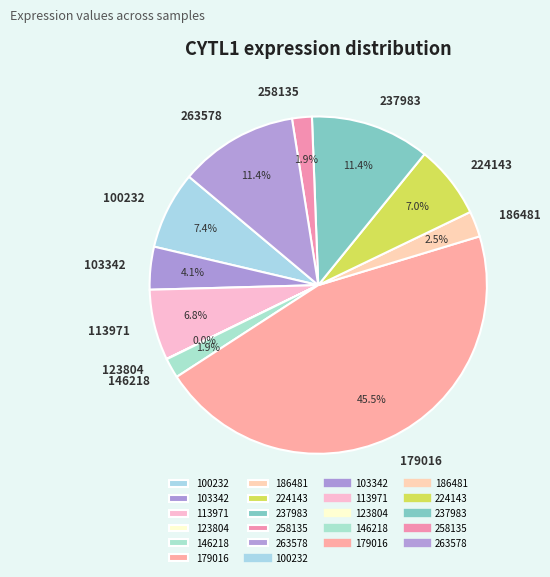

Is the sum of 186481 and 100232 greater than half?

No